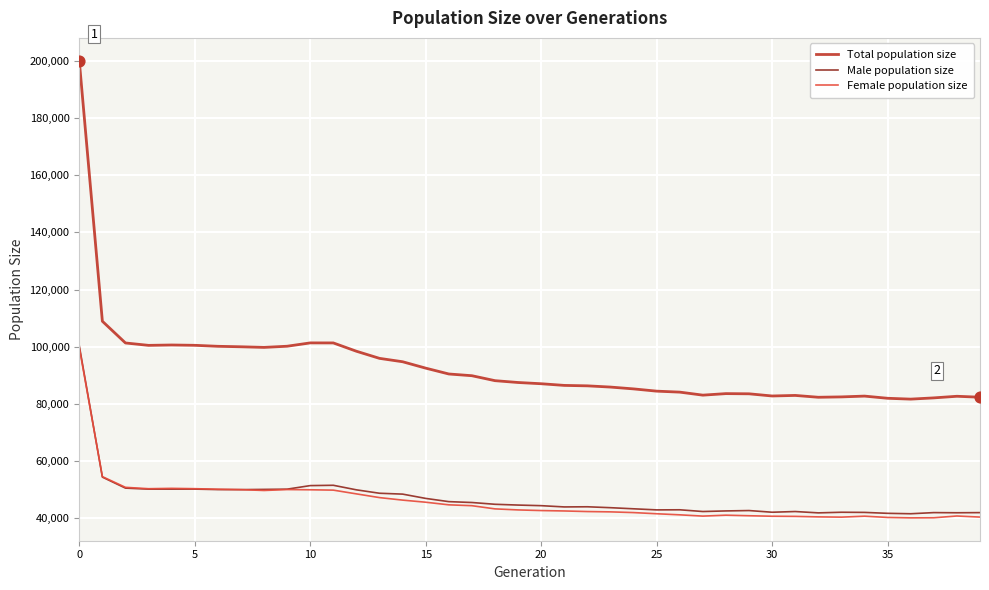

What is the highest value of the Total population size series?

200054